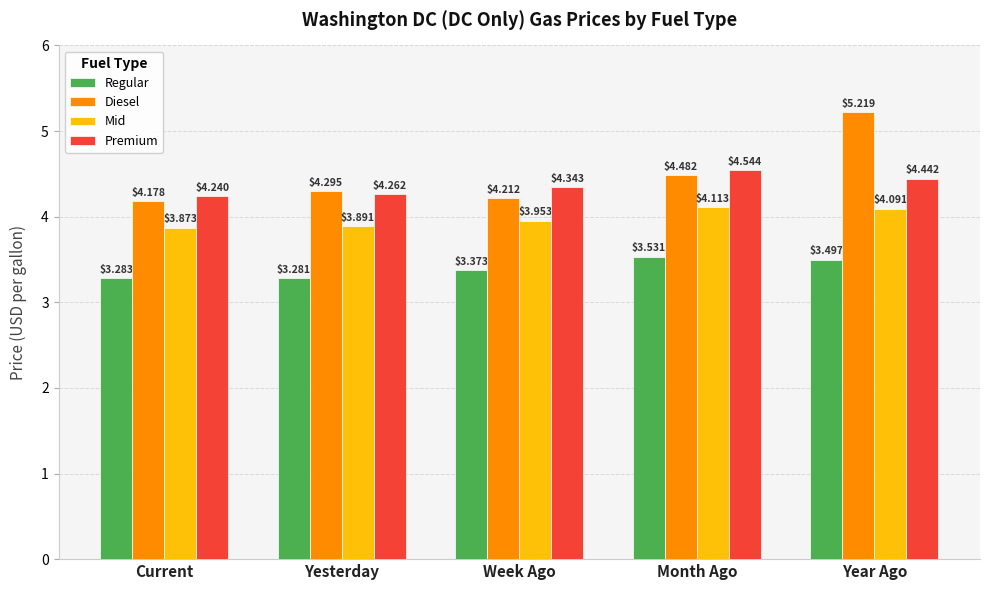

Count the Premium values in the range 4 to 5.

5